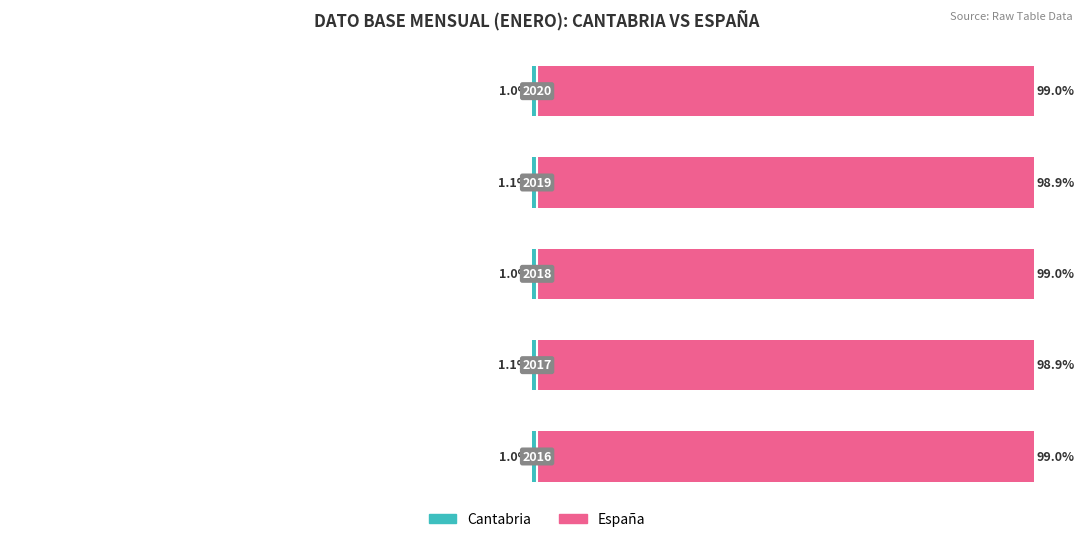

What is the value of the España bar at the 1st from the left?

99.0